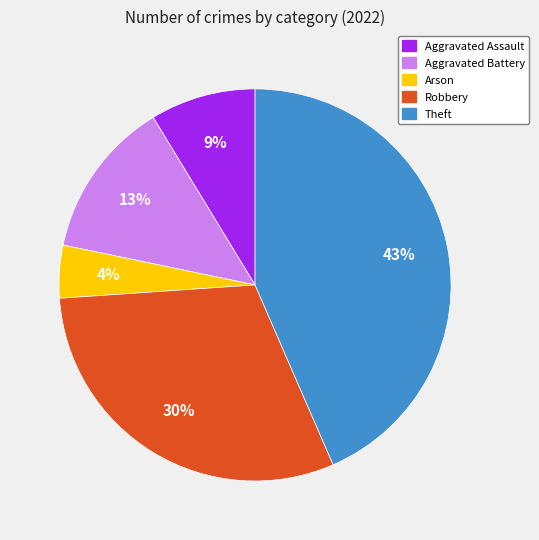

Rank the categories by value from lowest to highest.

Arson, Aggravated Assault, Aggravated Battery, Robbery, Theft